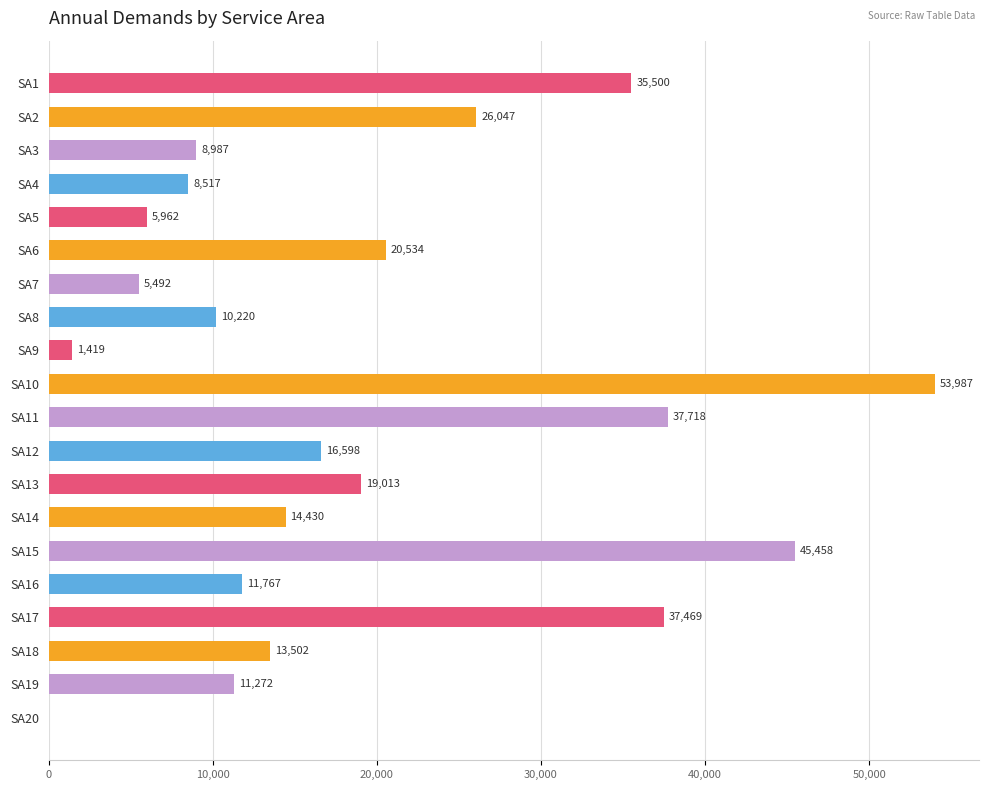

Between SA6 and SA1, which is larger?

SA1